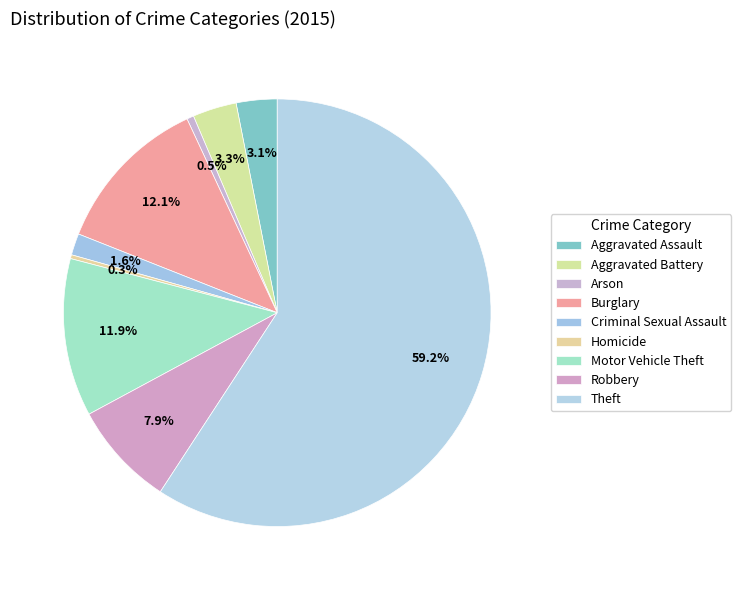

The Motor Vehicle Theft slice represents 12% of the pie. True or false?

True